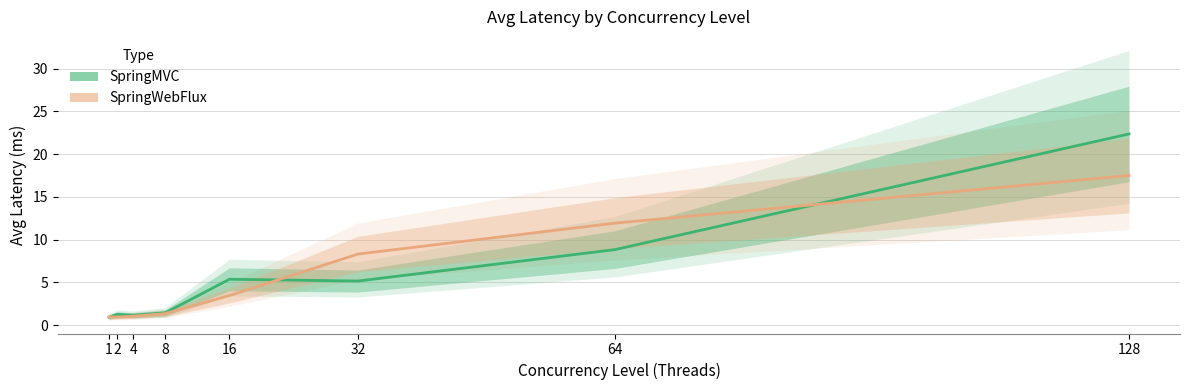

What are all the series names shown in the legend?

SpringMVC, SpringWebFlux